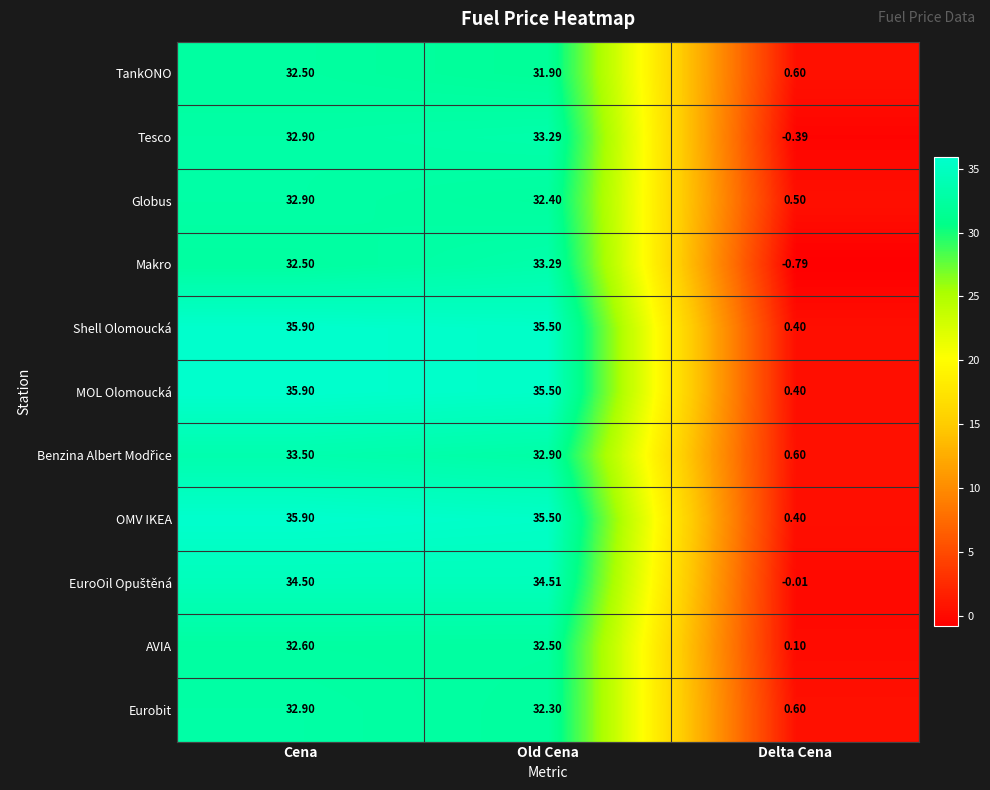

What is the difference between the highest and lowest values at Old Cena?

3.6